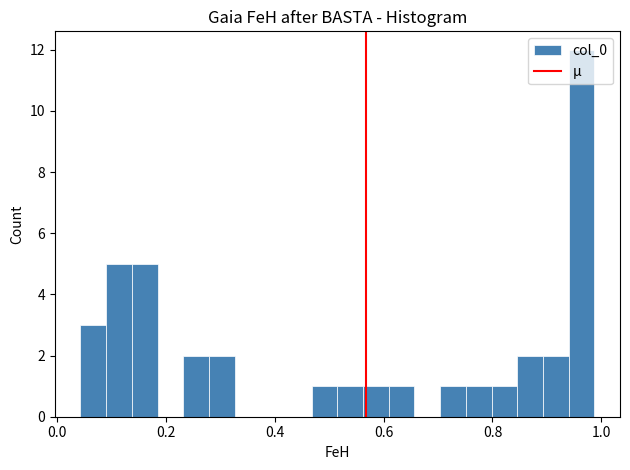

Around what value on the x-axis is the tallest bar? Give the approximate position of its centre, as read against the axis.

0.96